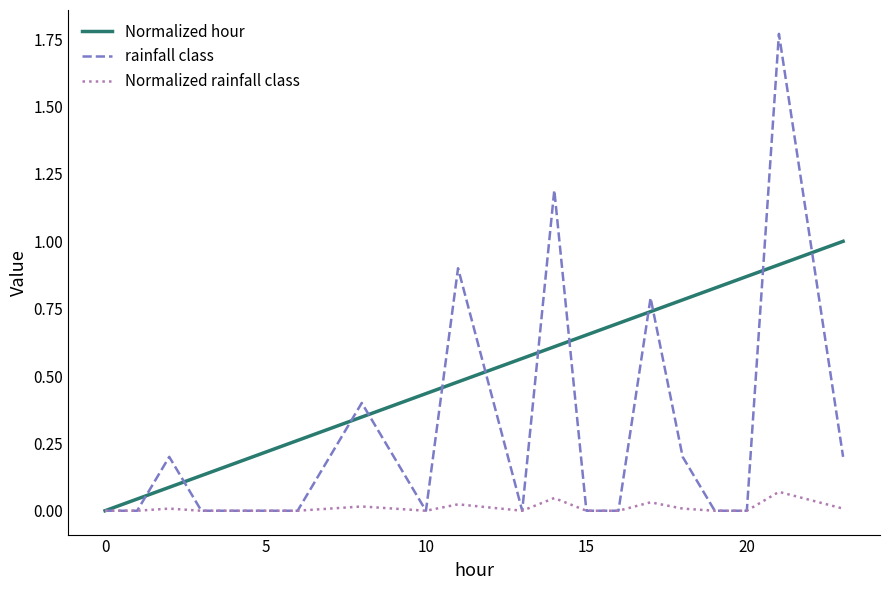

Which series has the widest spread of values?

rainfall class